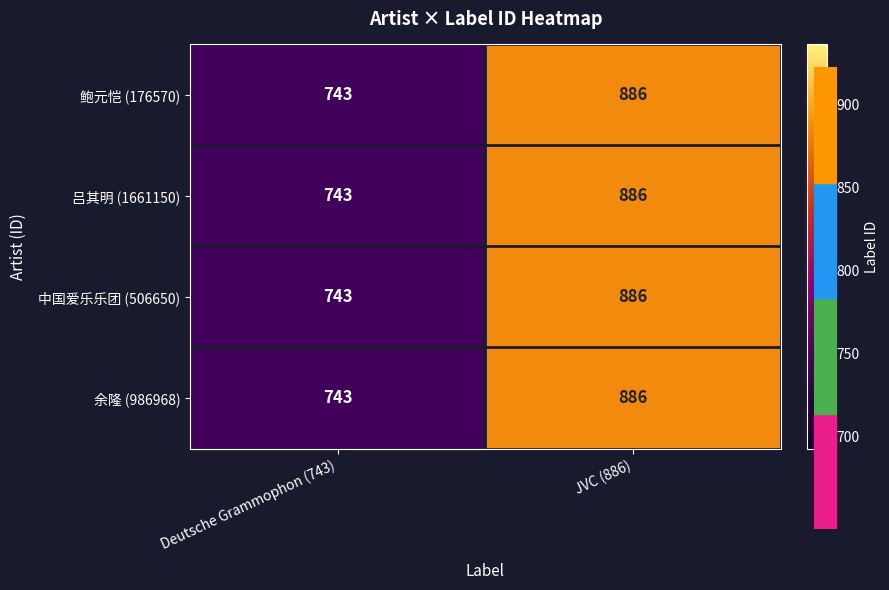

Which category has the lowest value in the 中国爱乐乐团 (506650) series?

Deutsche Grammophon (743)